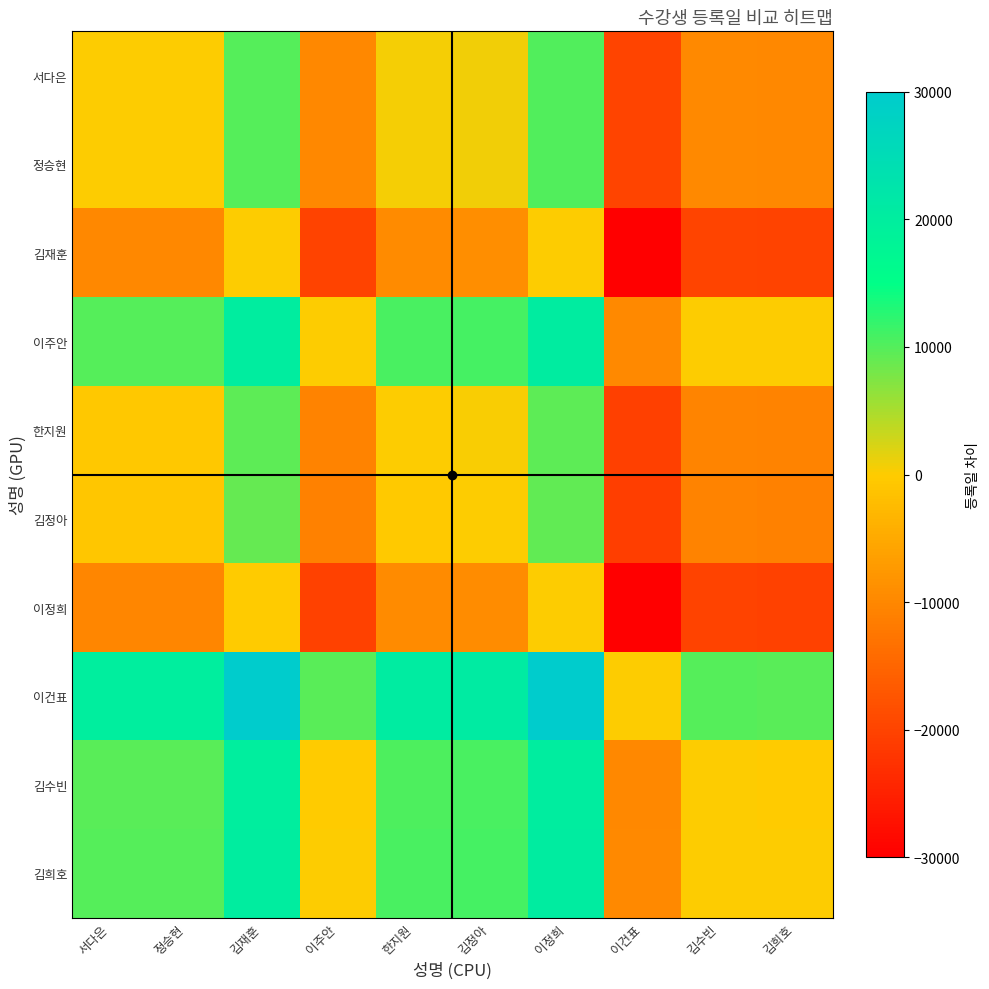

List the series in order of their peak value, highest first.

이건표, 이주안, 김희호, 김수빈, 서다은, 정승현, 한지원, 김정아, 김재훈, 이정희